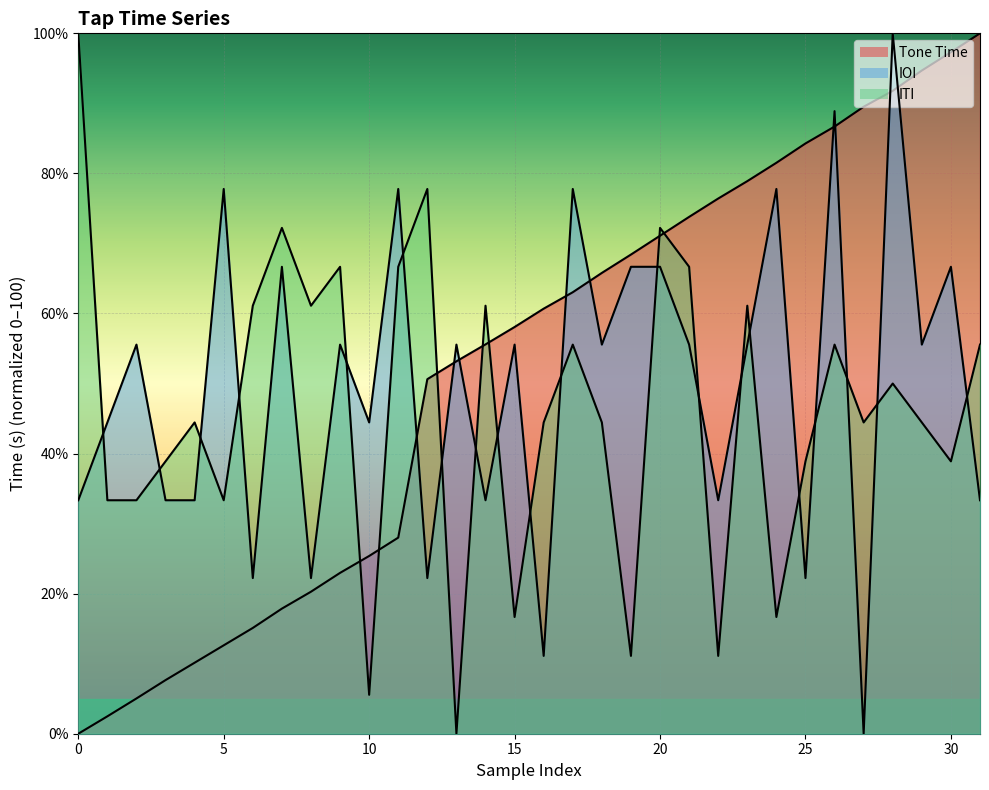

At how many categories does at least one series exceed 31?

32